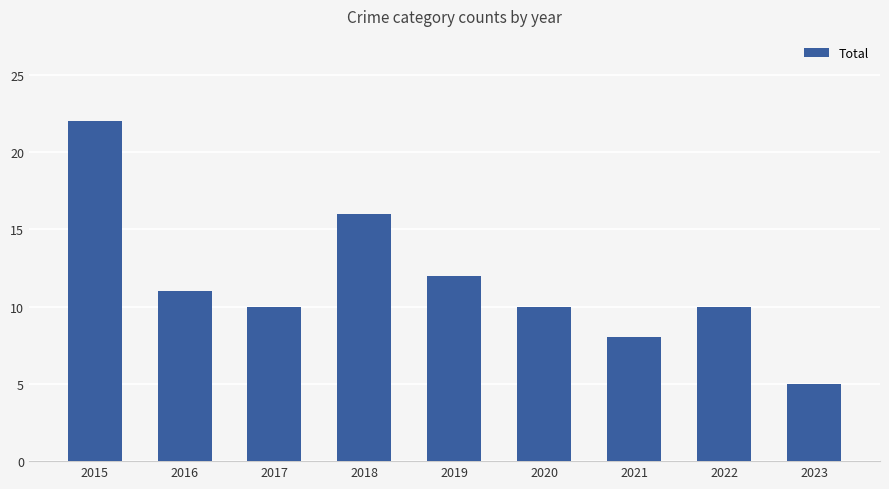

Which category has the lowest value across all series?

2023